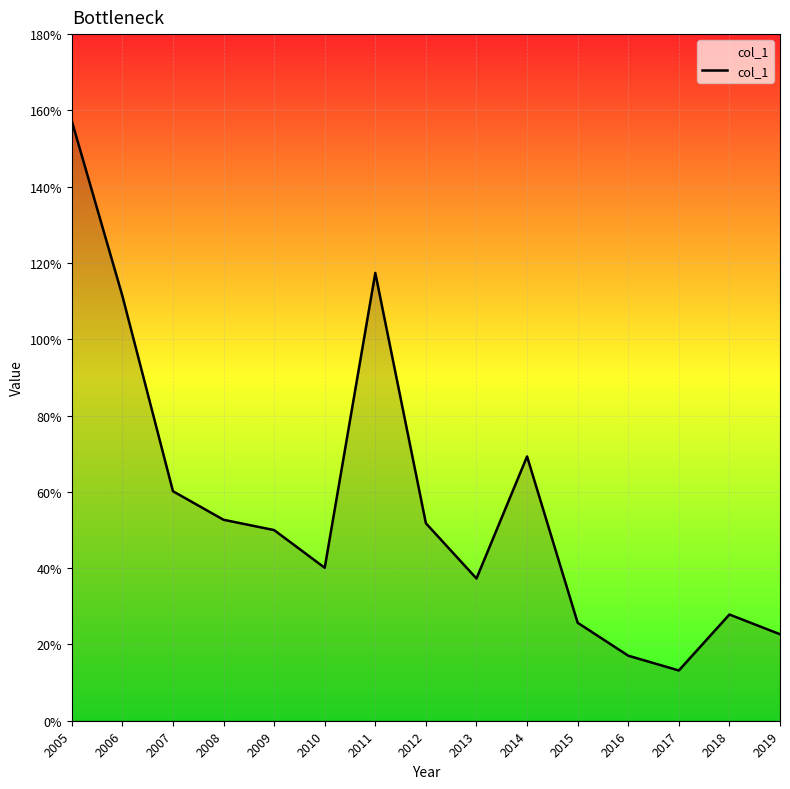

True or false: there are more than 1 points higher than both neighbors.

True